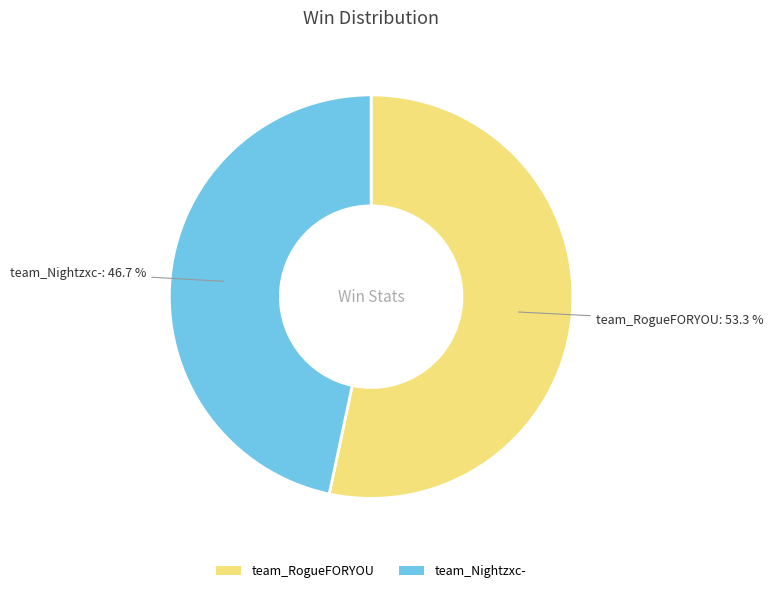

How many slices are in this pie chart?

2